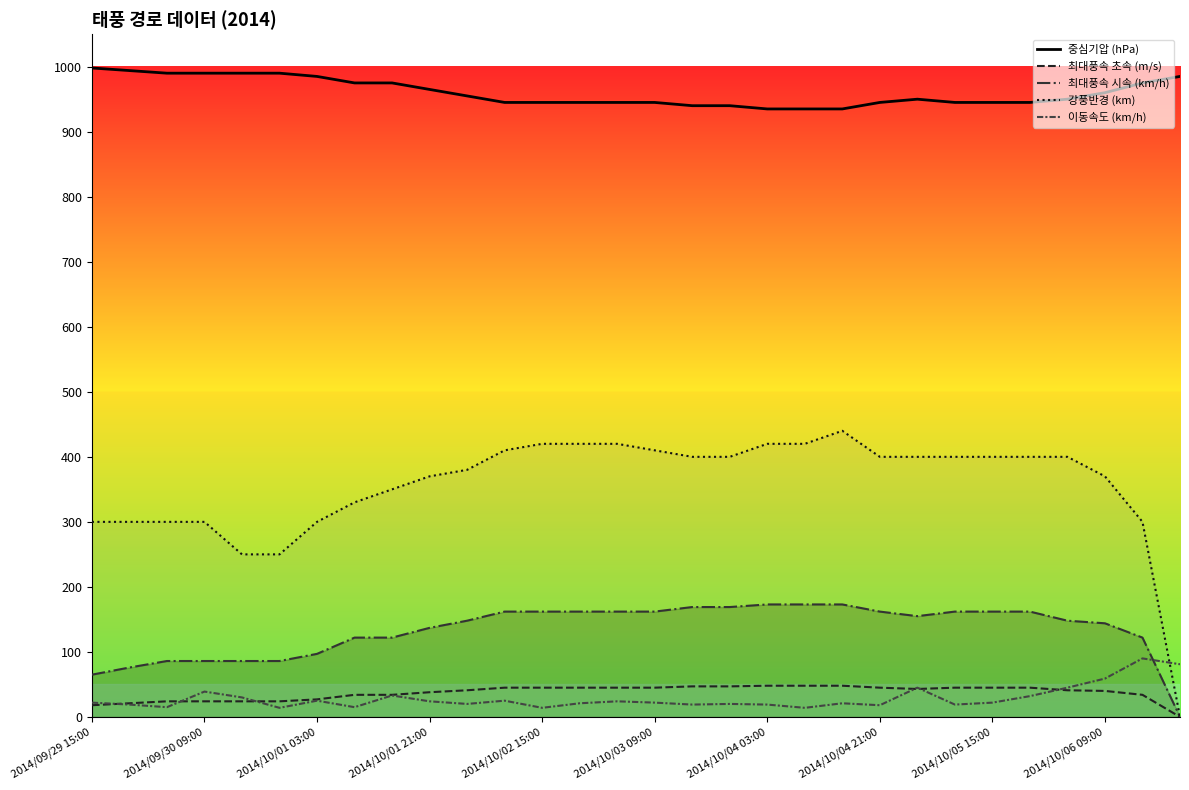

What is the maximum value for 최대풍속 초속 (m/s)?

48